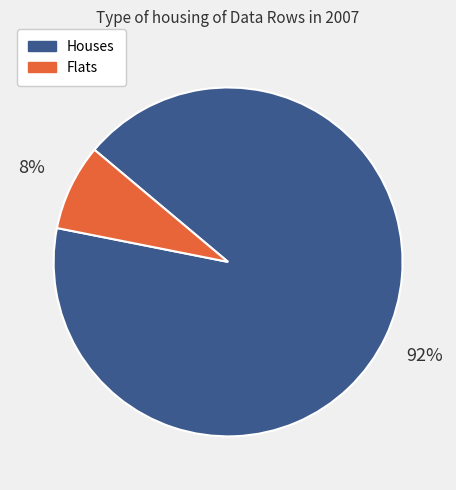

Between Flats and Houses, which is larger?

Houses